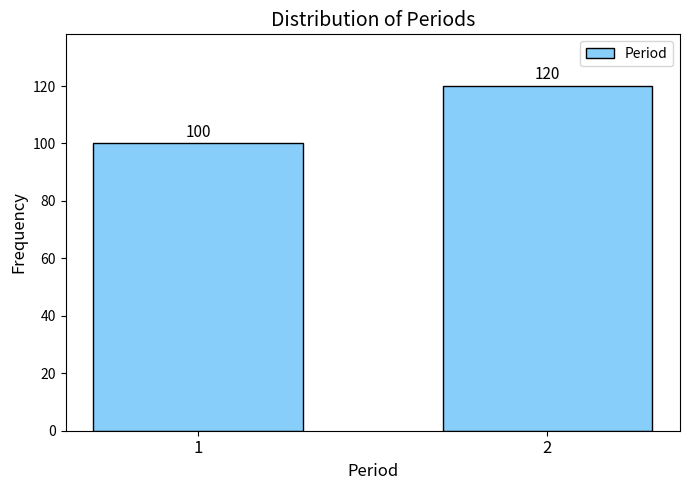

Reading right to left, transcribe all the data shown in this chart.

120	100